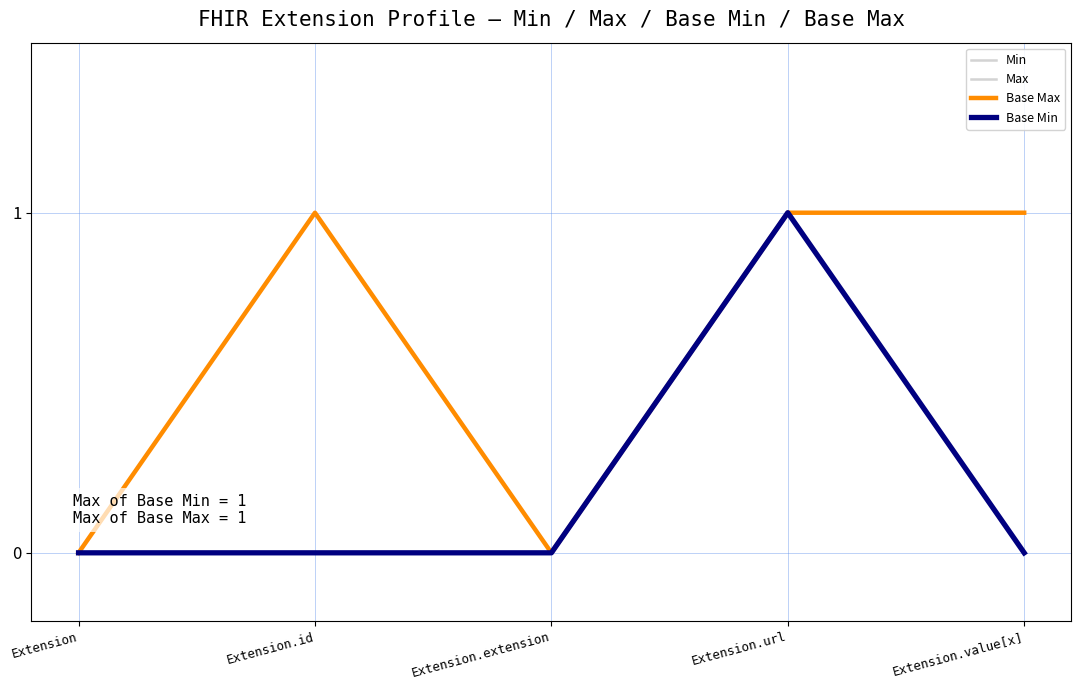

List the labels in order of Max value, largest first.

Extension.id, Extension.url, Extension.value[x], Extension, Extension.extension